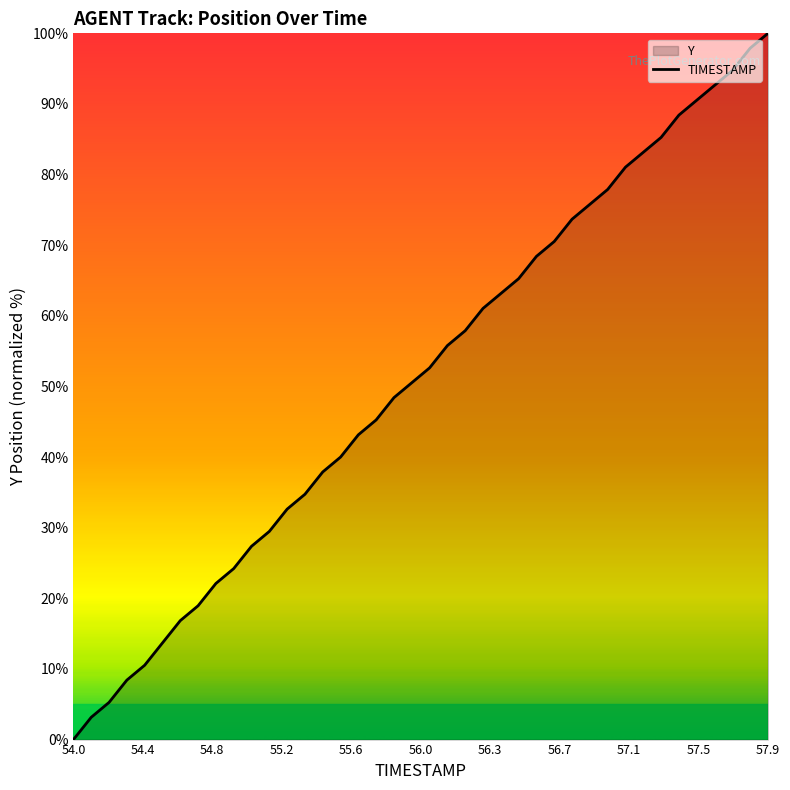

What is the difference between the maximum and minimum values?

100.0